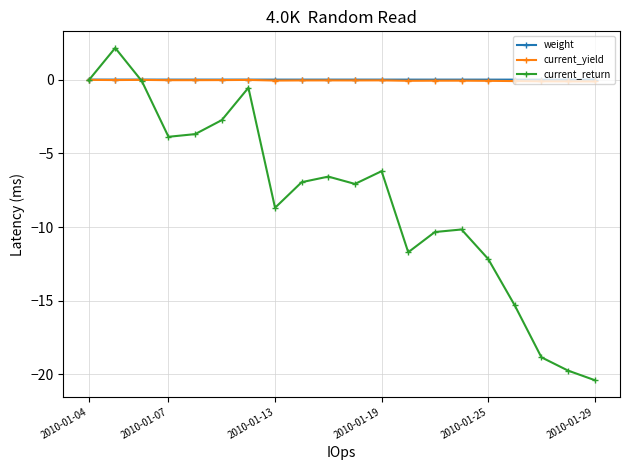

Which series has the widest spread of values?

current_return